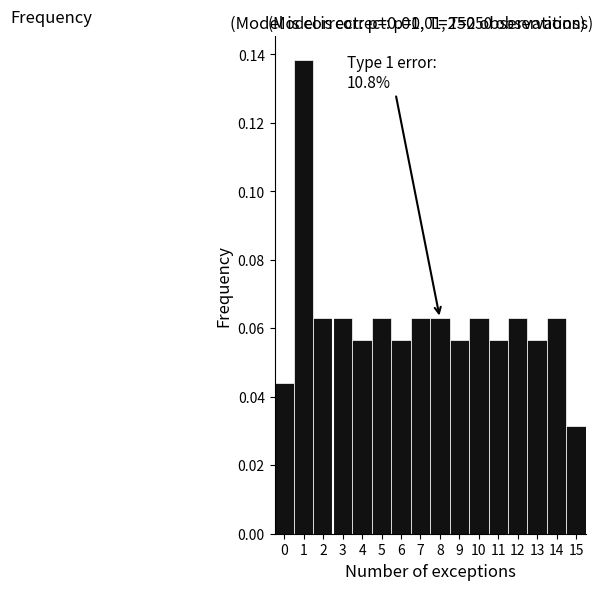

Which range on the x-axis has the tallest bar?

0.5 to 1.5